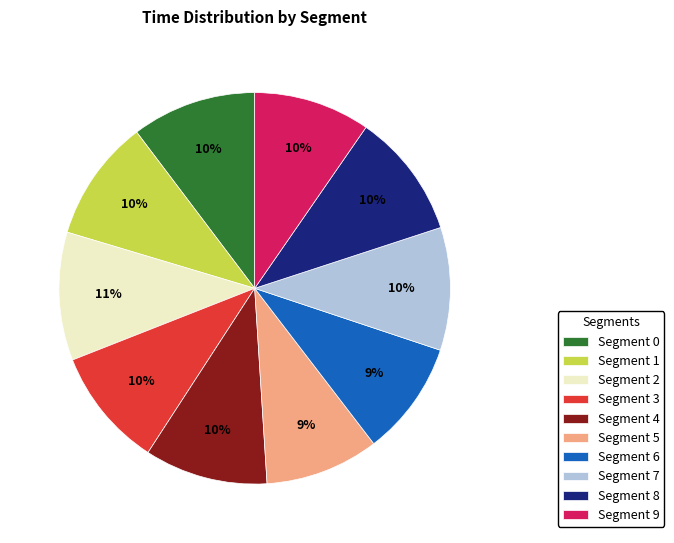

Is there a majority slice in this chart?

No